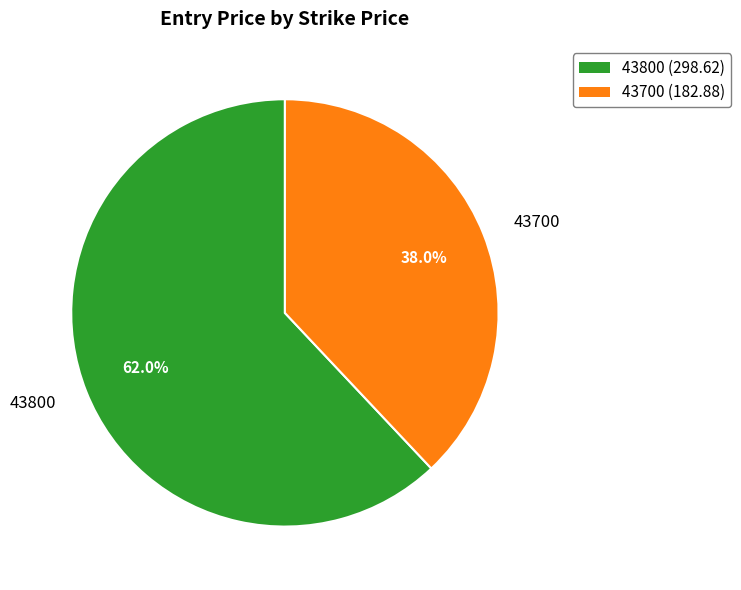

What percentage is the 43700 slice, to the nearest percent?

38%